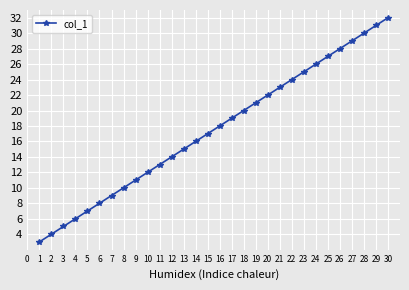

True or false: there are more than 2 points higher than both neighbors.

False